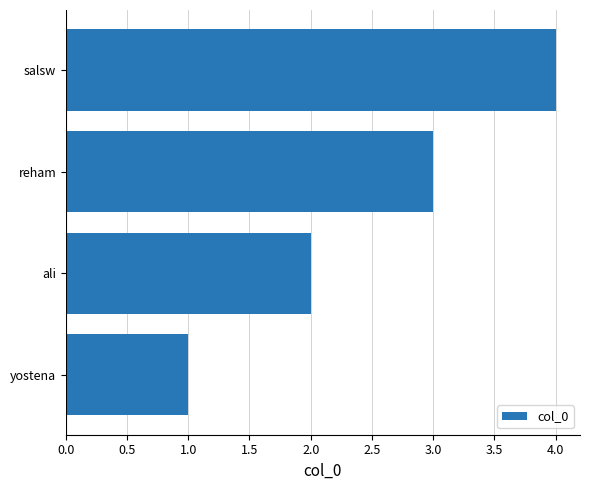

What is the minimum value shown in the chart?

1